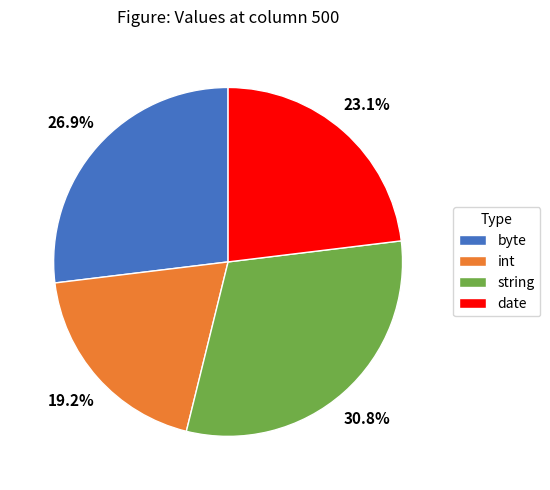

Is there any slice that represents more than half of the pie?

No